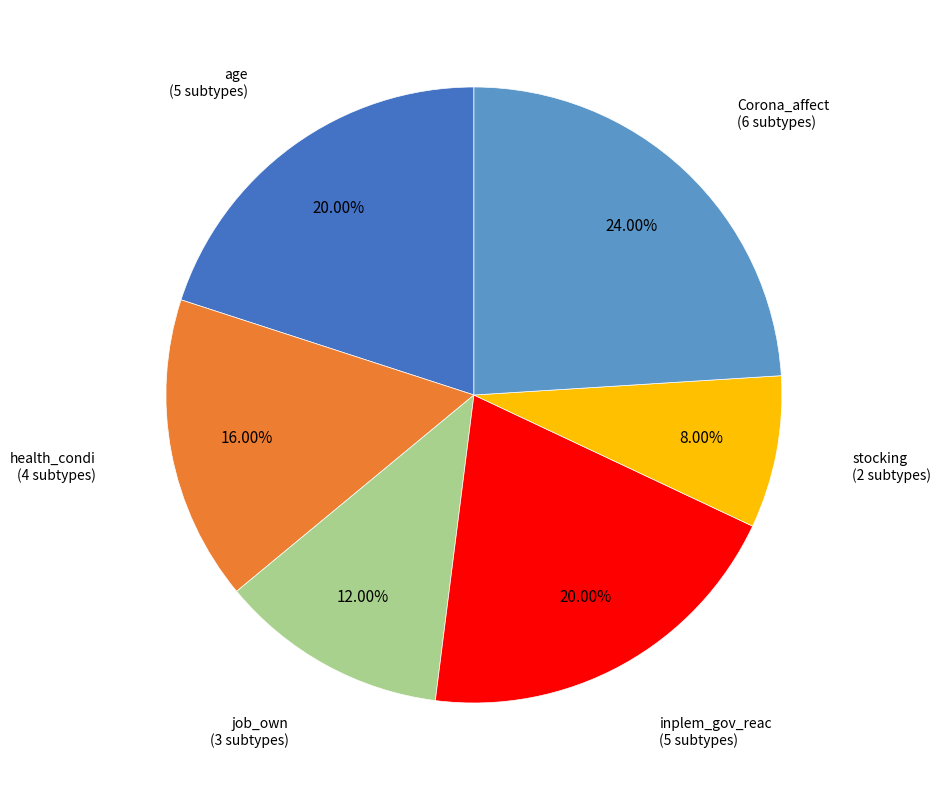

Is there any slice that represents more than half of the pie?

No